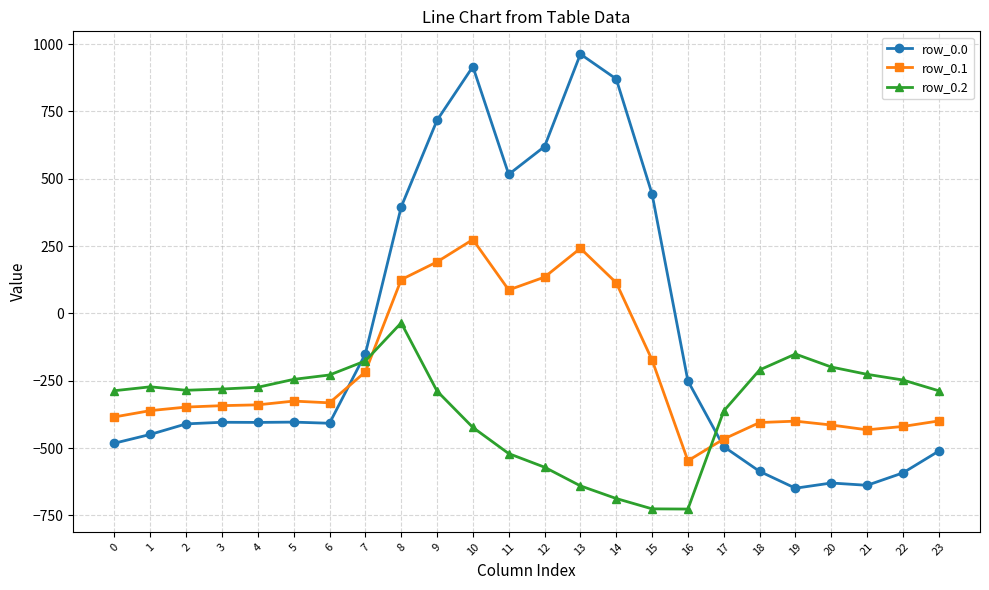

List the series in order of their peak value, highest first.

row_0.0, row_0.1, row_0.2